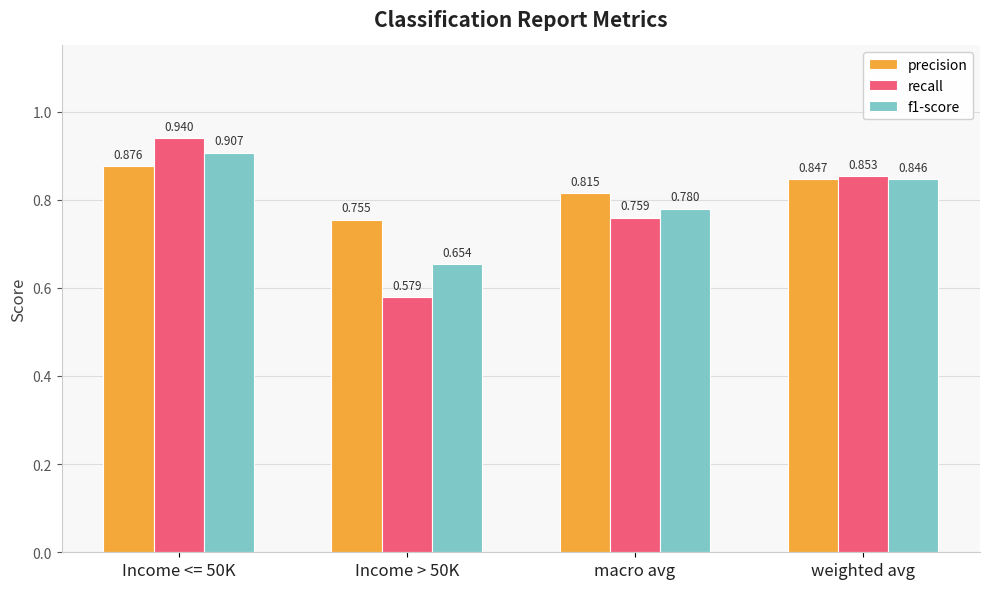

At which category is the sum across all series the highest?

Income <= 50K